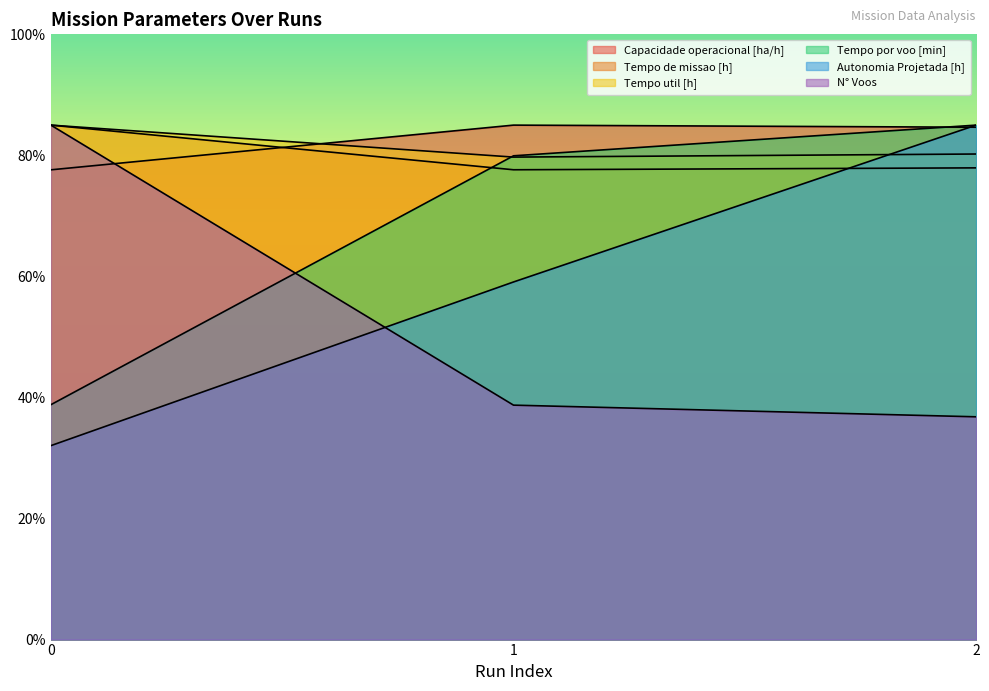

How many data points in Autonomia Projetada [h] are less than 59?

1